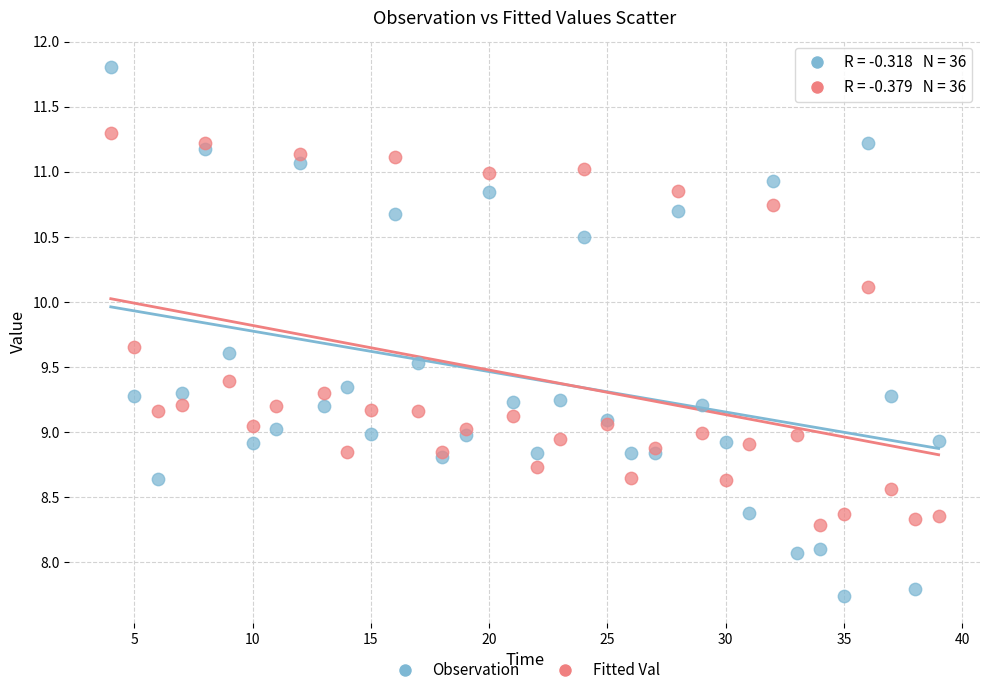

Which series contains the highest Y value?

Observation